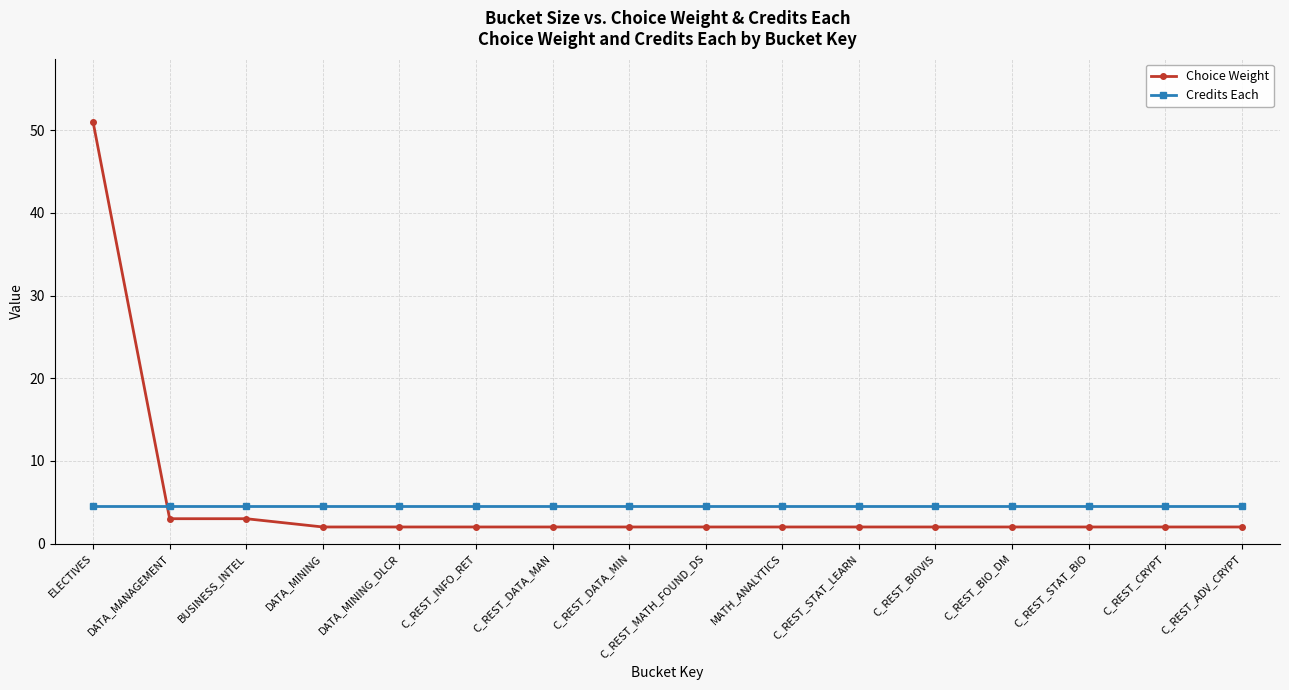

Is the value of Choice Weight at ELECTIVES greater than the value of Credits Each at C_REST_STAT_LEARN?

Yes